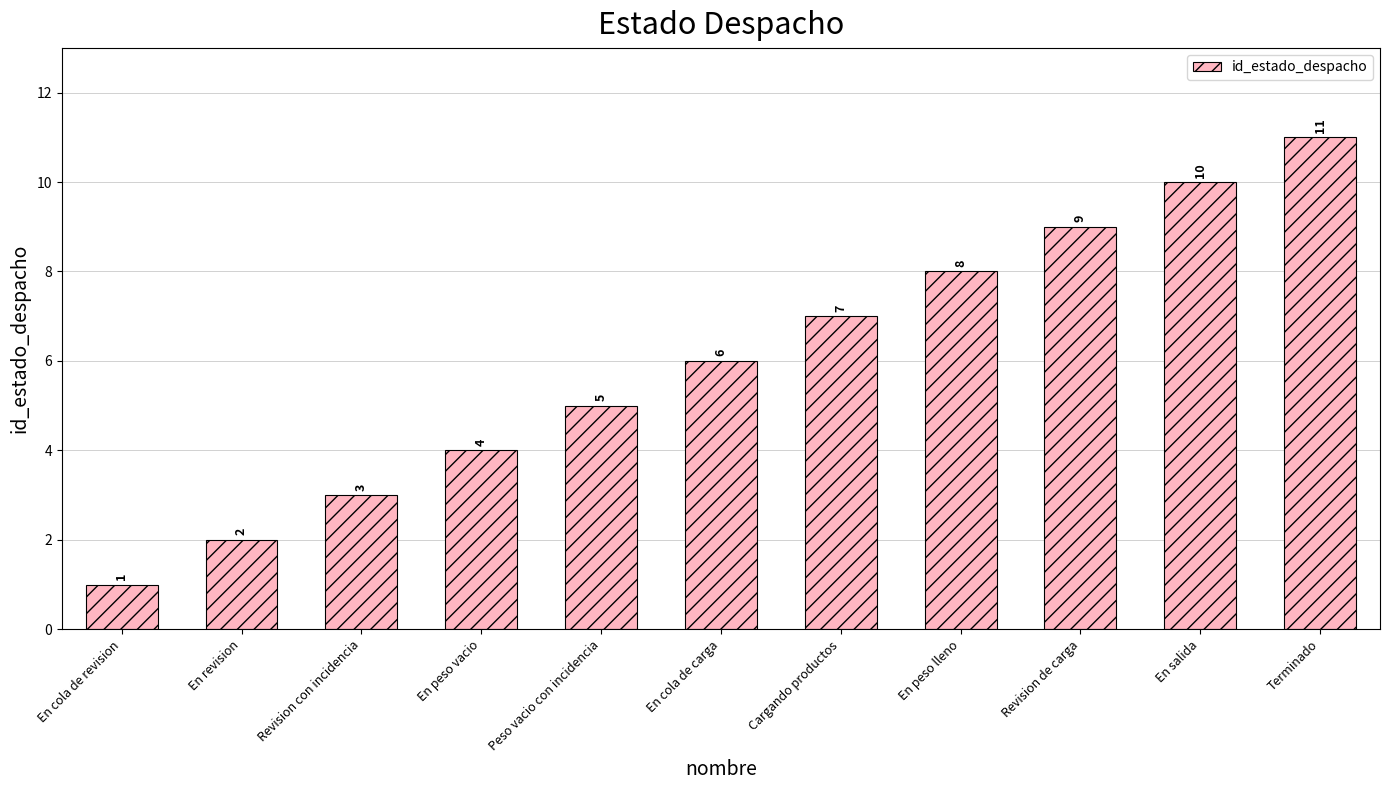

At which label is the value closest to 6?

En cola de carga